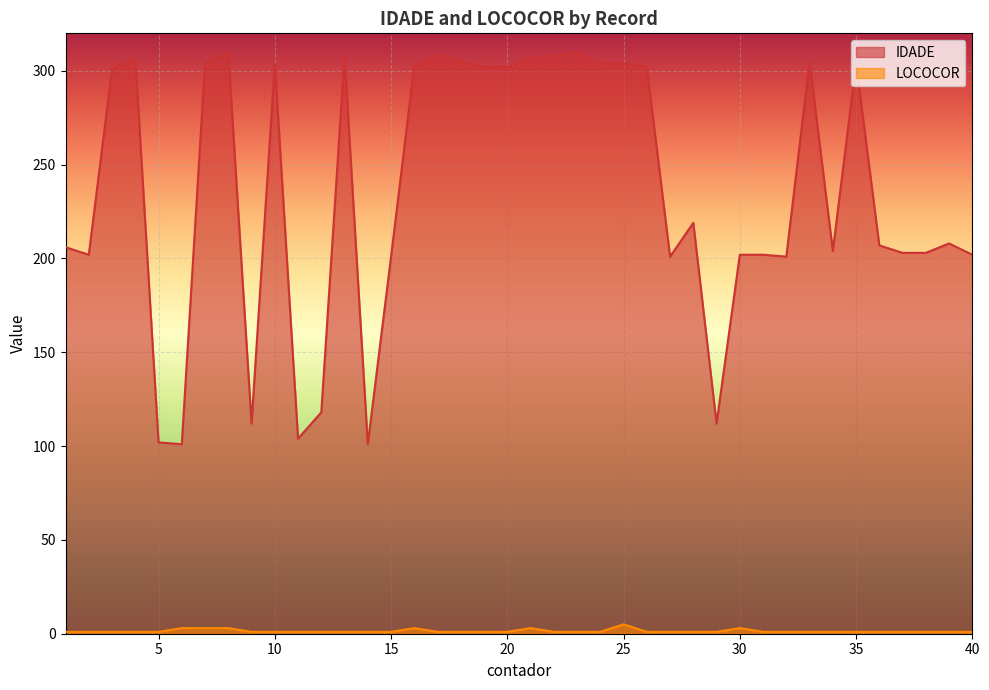

Which category has the highest value across all series?

8